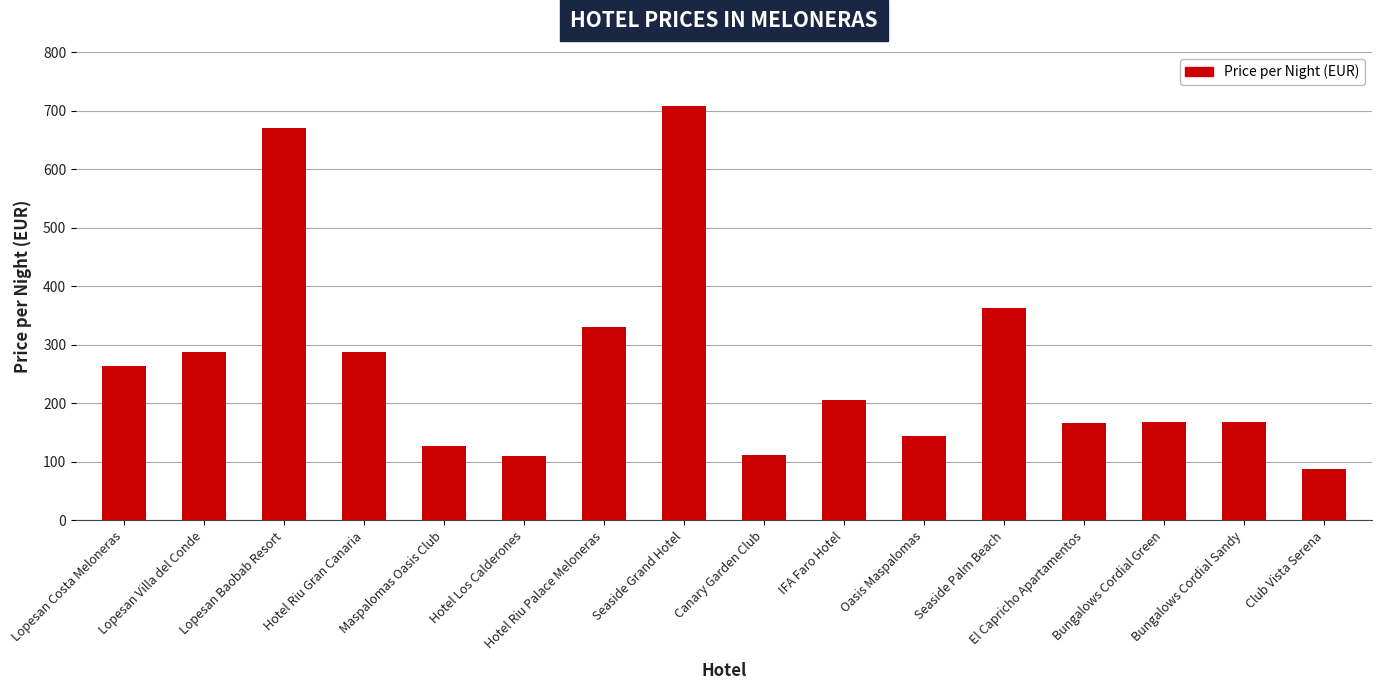

The value at Hotel Los Calderones is 182. True or false?

False